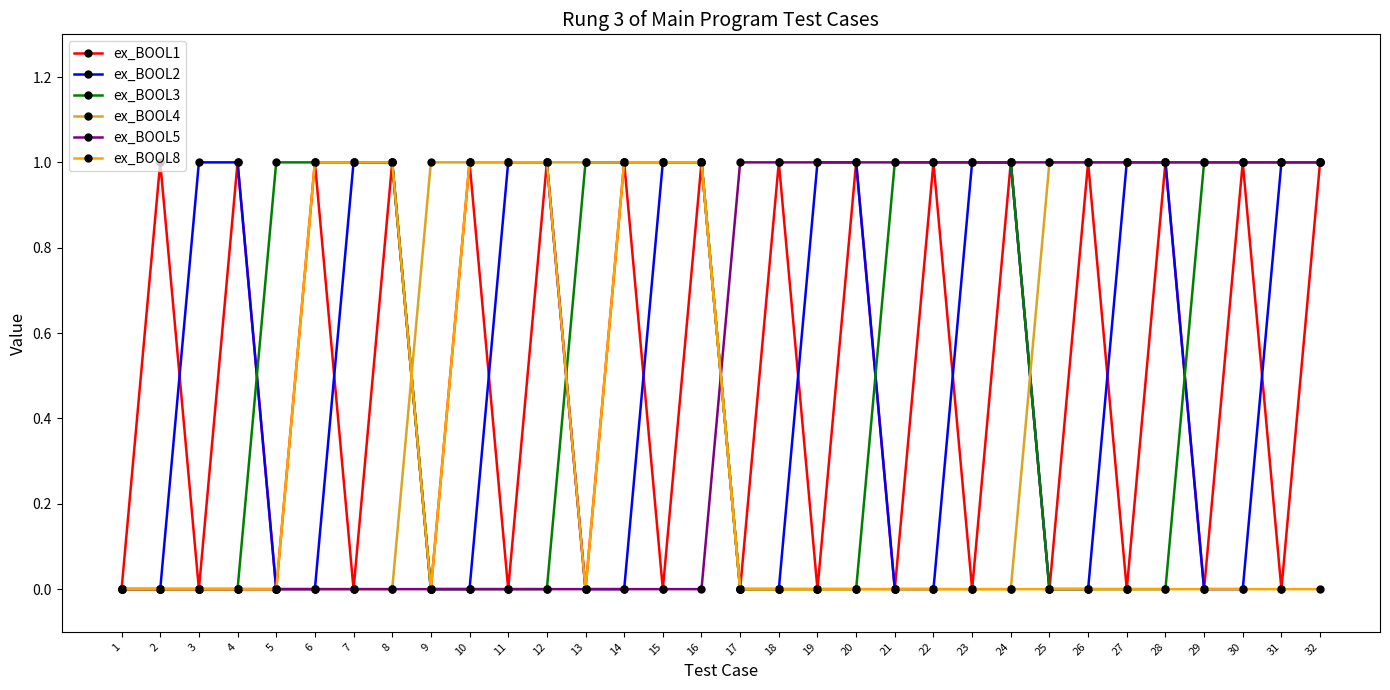

Reading left to right, extract all data points from this chart.

ex_BOOL1: 0	1	0	1	0	1	0	1	0	1	0	1	0	1	0	1	0	1	0	1	0	1	0	1	0	1	0	1	0	1	0	1
ex_BOOL2: 0	0	1	1	0	0	1	1	0	0	1	1	0	0	1	1	0	0	1	1	0	0	1	1	0	0	1	1	0	0	1	1
ex_BOOL3: 0	0	0	0	1	1	1	1	0	0	0	0	1	1	1	1	0	0	0	0	1	1	1	1	0	0	0	0	1	1	1	1
ex_BOOL4: 0	0	0	0	0	0	0	0	1	1	1	1	1	1	1	1	0	0	0	0	0	0	0	0	1	1	1	1	1	1	1	1
ex_BOOL5: 0	0	0	0	0	0	0	0	0	0	0	0	0	0	0	0	1	1	1	1	1	1	1	1	1	1	1	1	1	1	1	1
ex_BOOL8: 0	0	0	0	0	1	1	1	0	1	1	1	0	1	1	1	0	0	0	0	0	0	0	0	0	0	0	0	0	0	0	0